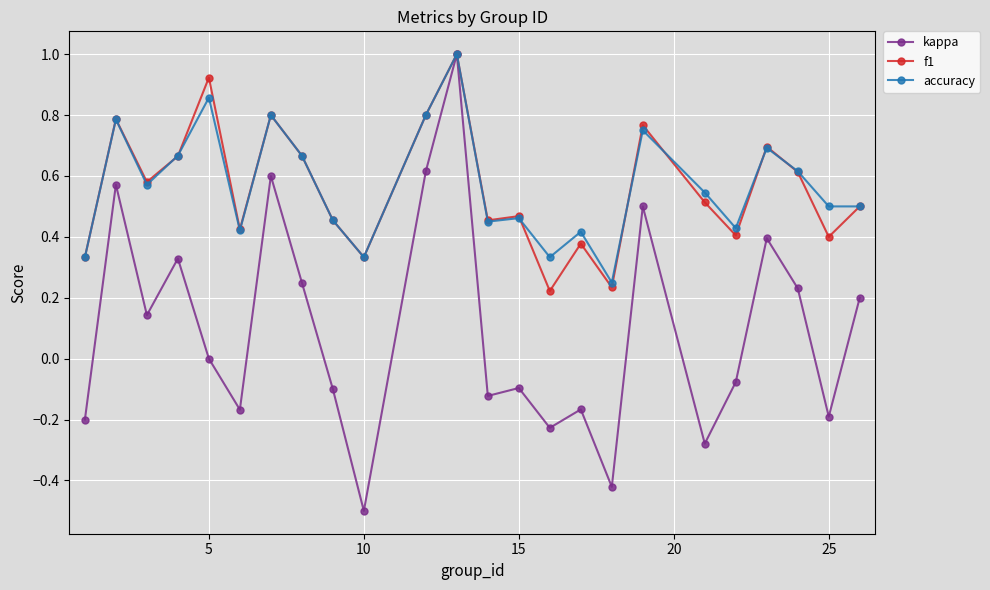

What is the highest value of the accuracy series?

1.0